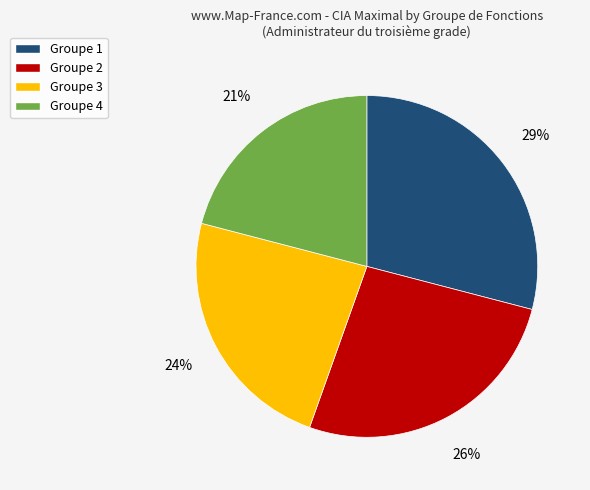

Does Groupe 4 represent more than half of the total?

No